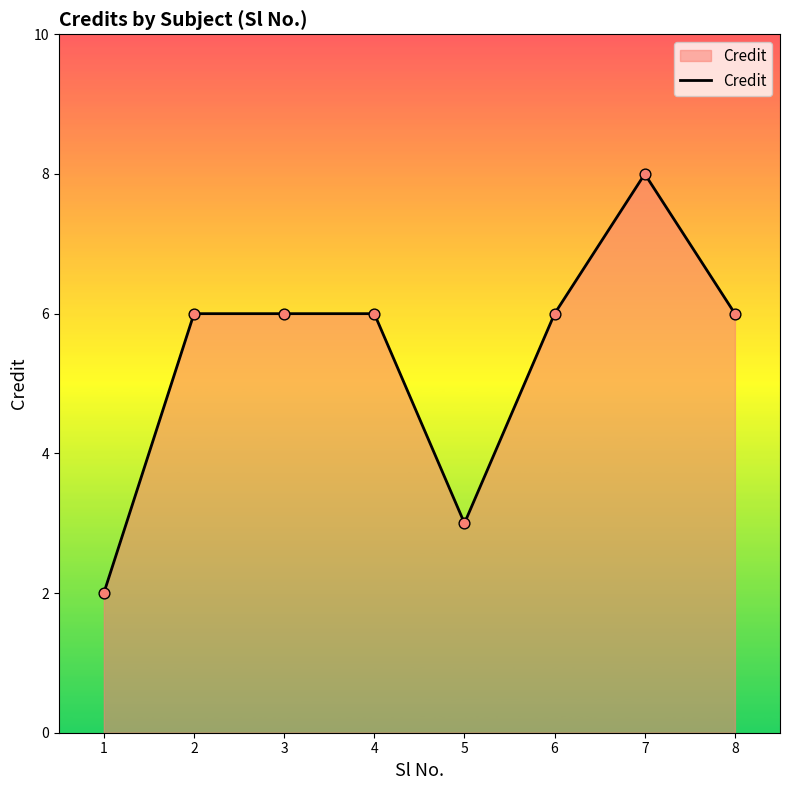

Approximately how many times larger is the value at 6 compared to 8?

1.0